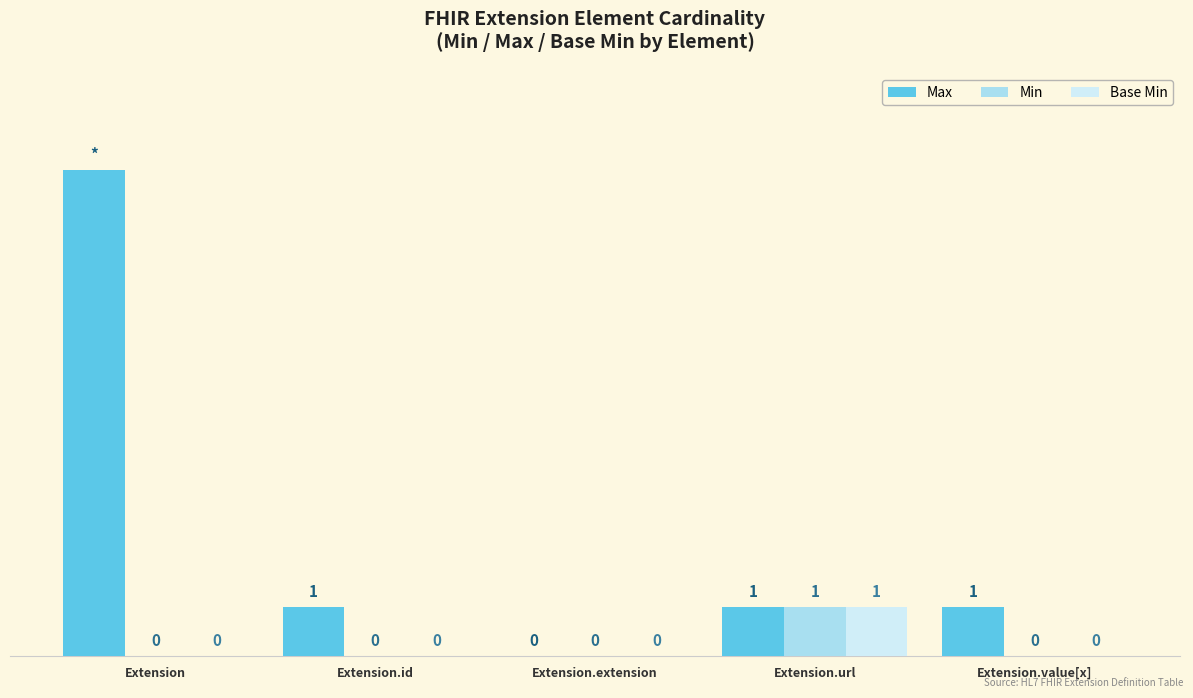

At which label does Base Min reach its peak?

Extension.url